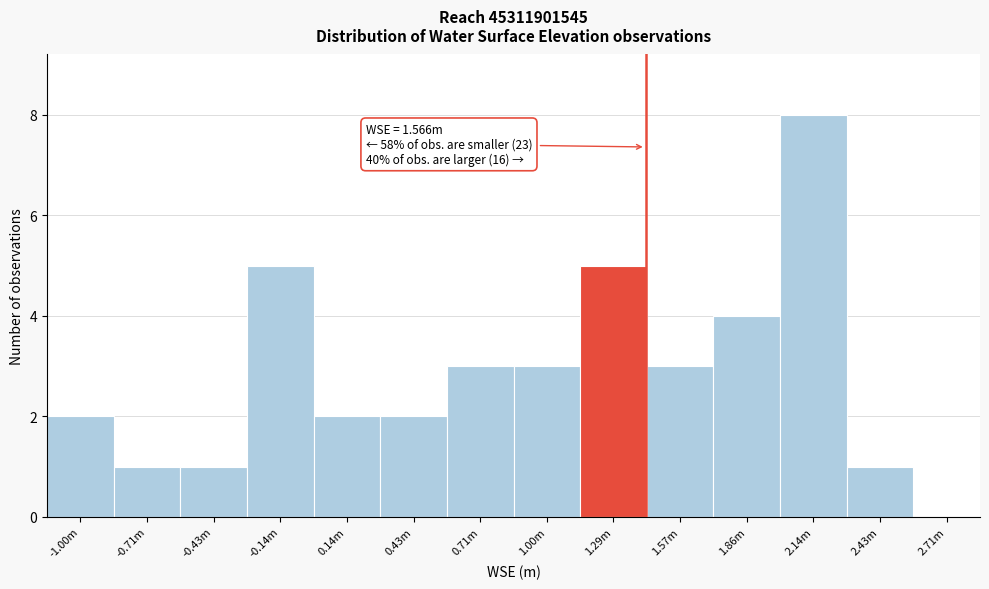

Reading left to right, list all the values displayed in this chart.

-1.00m=2	-0.71m=1	-0.43m=1	-0.14m=5	0.14m=2	0.43m=2	0.71m=3	1.00m=3	1.29m=5	1.57m=3	1.86m=4	2.14m=8	2.43m=1	2.71m=0